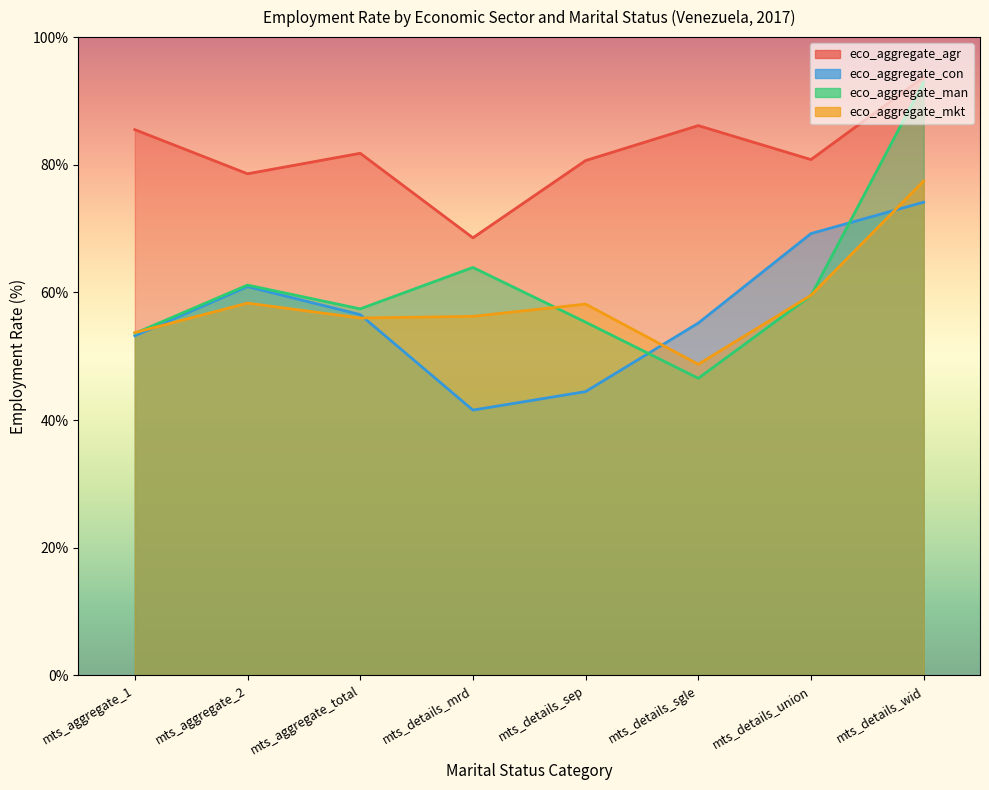

How many series are shown in this chart?

4